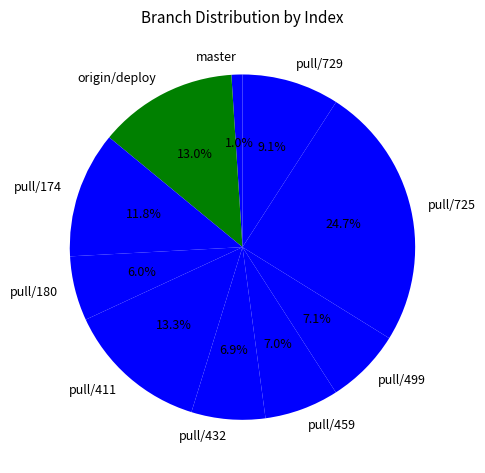

Between pull/432 and master, which is larger?

pull/432